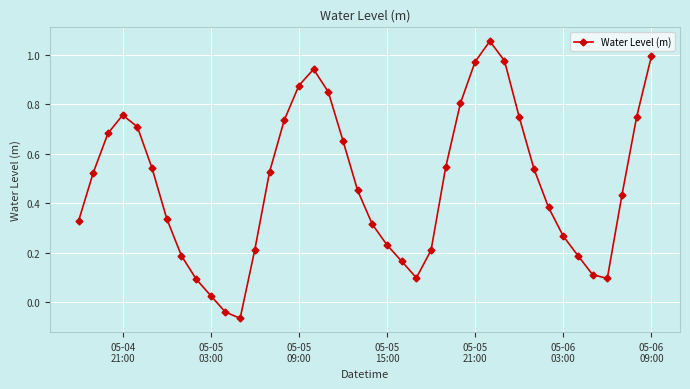

True or false: there are more than 0 points higher than both neighbors.

True